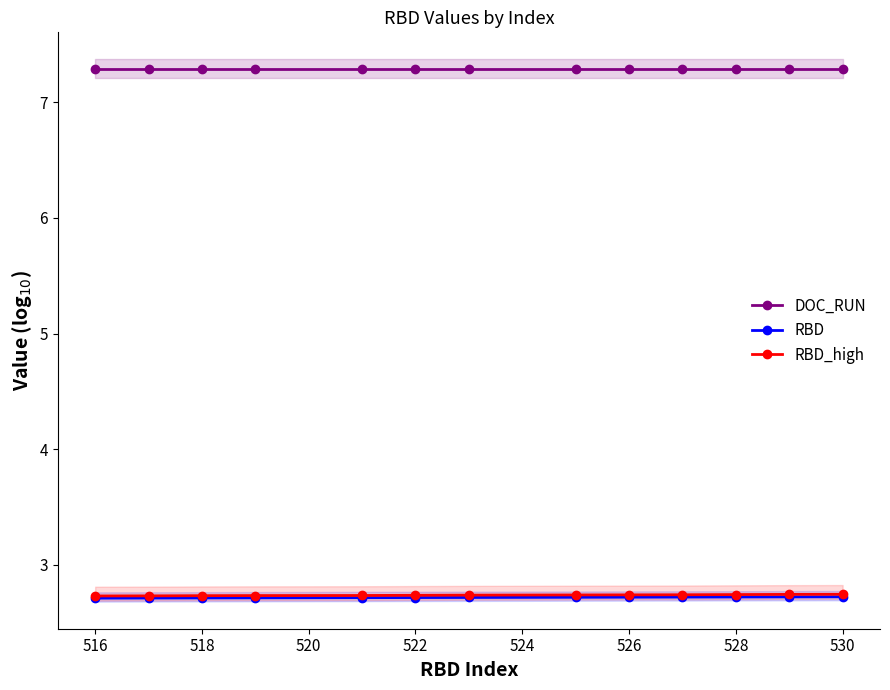

True or false: RBD_high and DOC_RUN intersect in this chart.

False